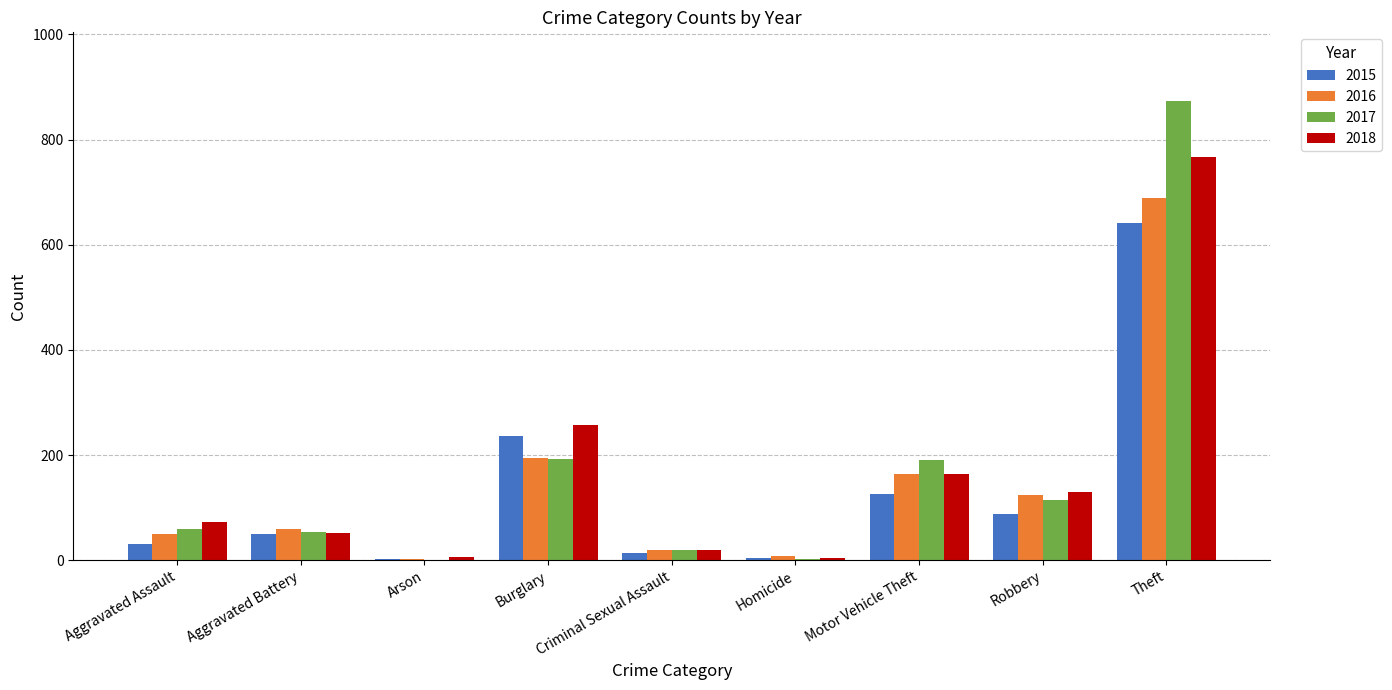

At which label does 2016 reach its peak?

Theft